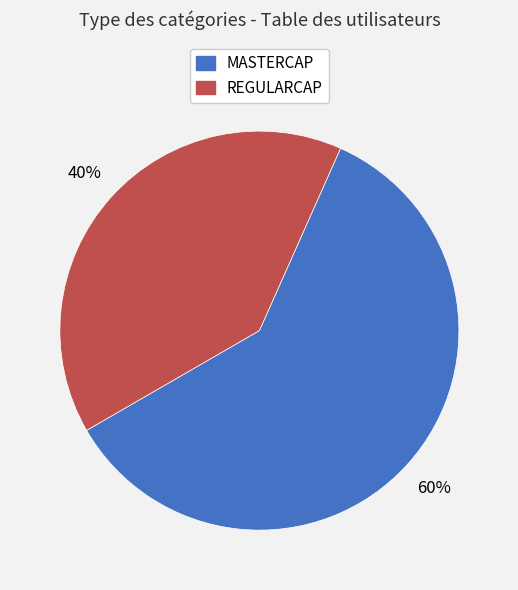

What is the smallest slice in the pie chart?

REGULARCAP